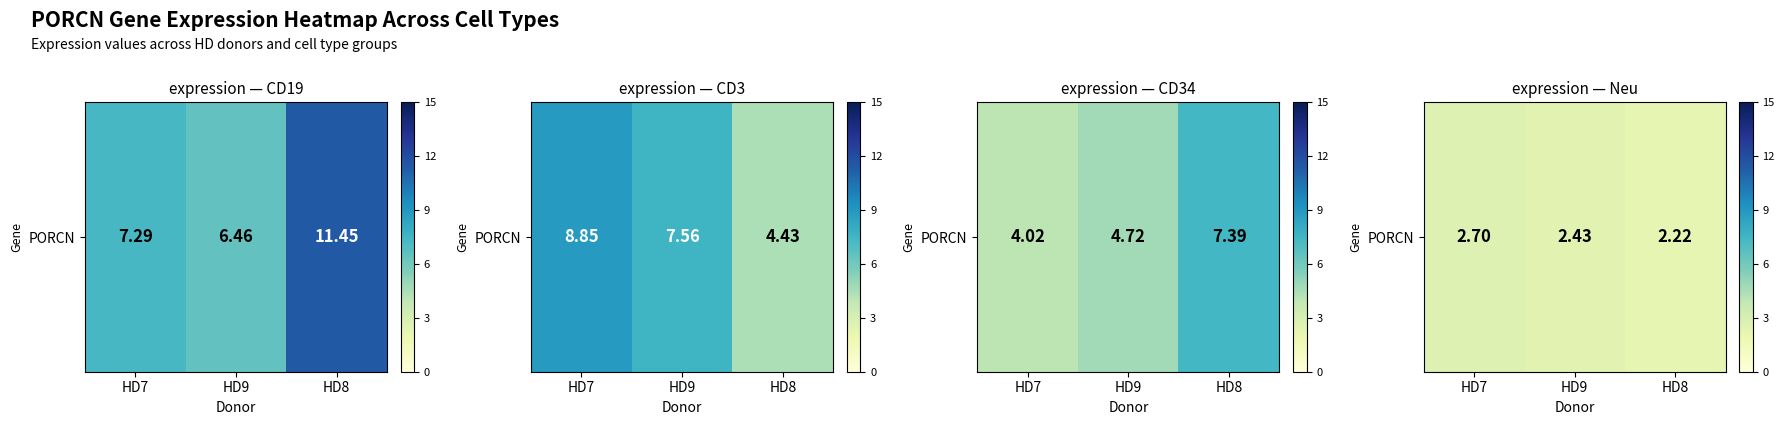

Approximately how many times larger is the value at HD9 compared to HD7?

0.9